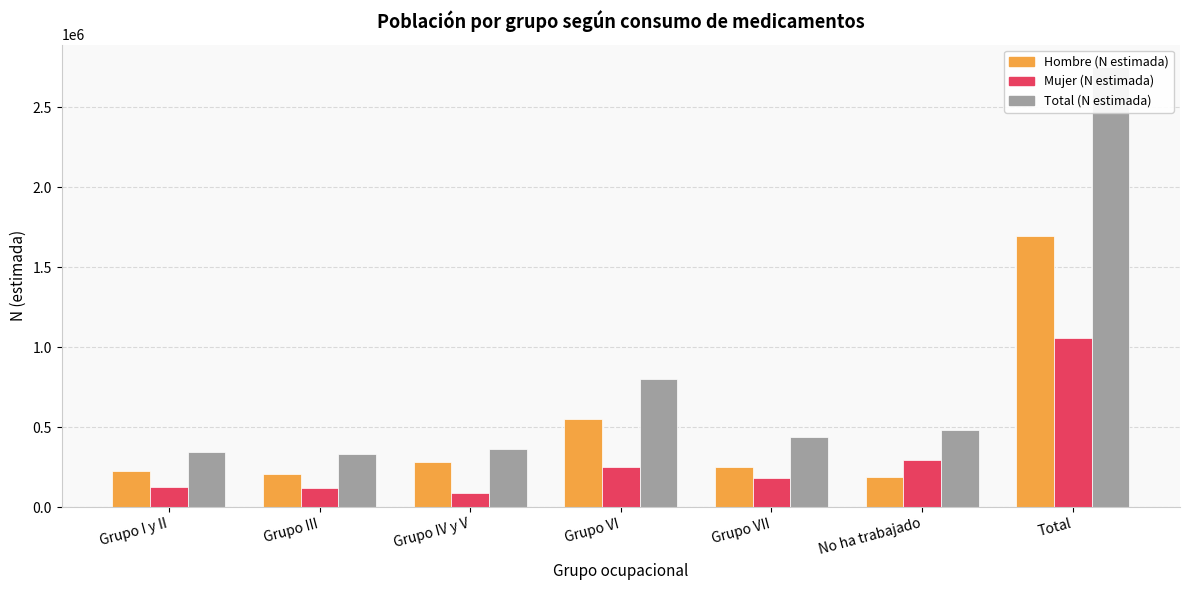

What are all the series names shown in the legend?

Hombre (N estimada), Mujer (N estimada), Total (N estimada)